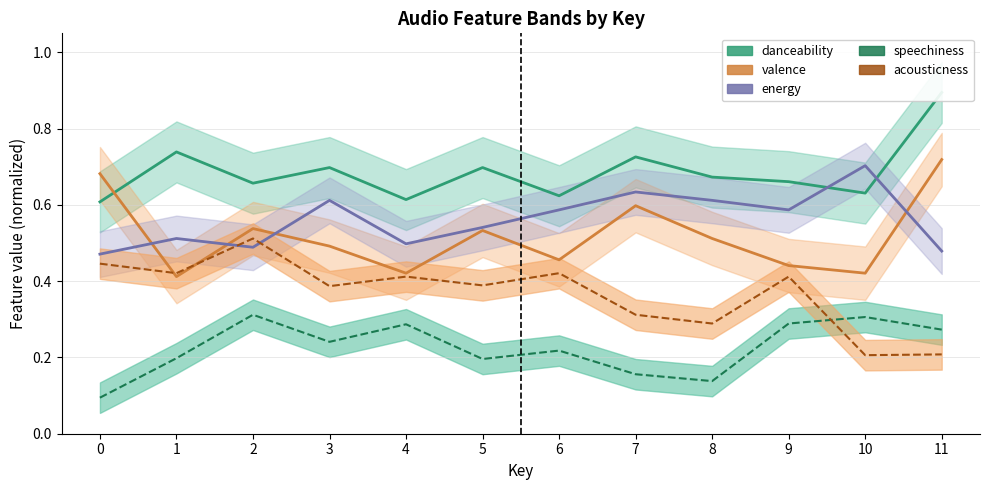

Reading right to left, extract all data points from this chart.

danceability: 11=0.9	10=0.6	9=0.7	8=0.7	7=0.7	6=0.6	5=0.7	4=0.6	3=0.7	2=0.7	1=0.7	0=0.6
valence: 11=0.7	10=0.4	9=0.4	8=0.5	7=0.6	6=0.5	5=0.5	4=0.4	3=0.5	2=0.5	1=0.4	0=0.7
energy: 11=0.5	10=0.7	9=0.6	8=0.6	7=0.6	6=0.6	5=0.5	4=0.5	3=0.6	2=0.5	1=0.5	0=0.5
speechiness: 11=0.3	10=0.3	9=0.3	8=0.1	7=0.2	6=0.2	5=0.2	4=0.3	3=0.2	2=0.3	1=0.2	0=0.1
acousticness: 11=0.2	10=0.2	9=0.4	8=0.3	7=0.3	6=0.4	5=0.4	4=0.4	3=0.4	2=0.5	1=0.4	0=0.4